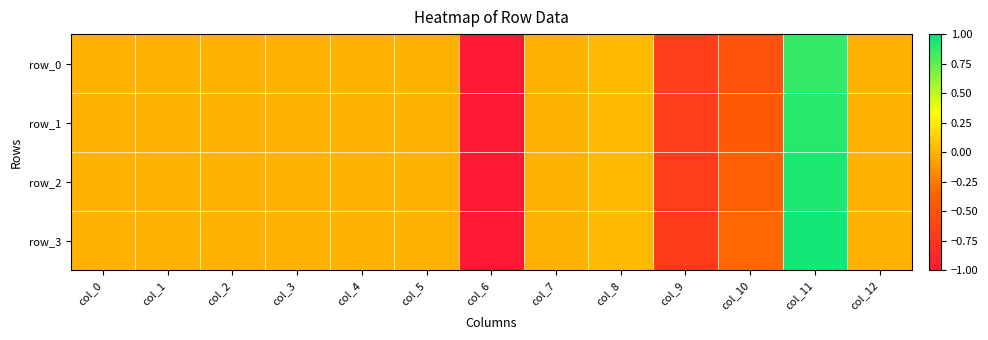

What is the difference between the row_3 values at col_2 and col_11?

0.9